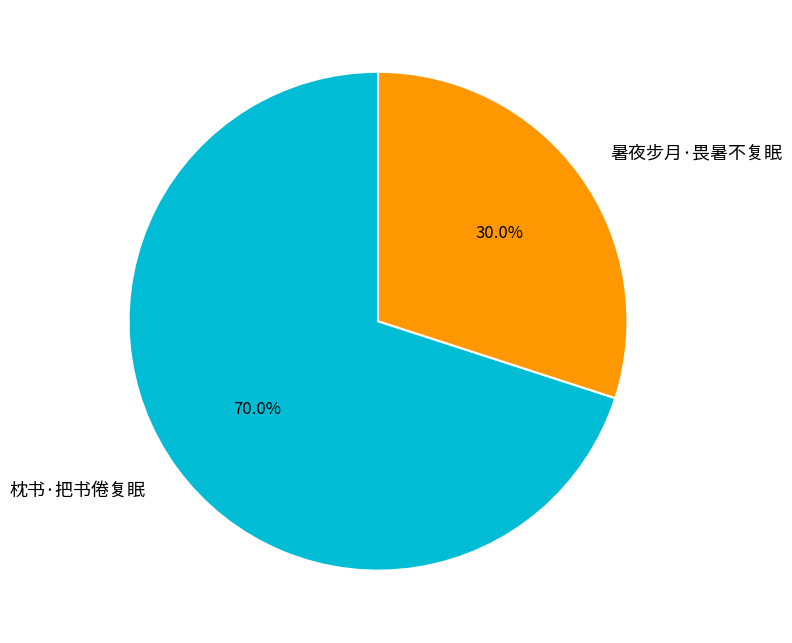

Count the number of slices in the pie.

2